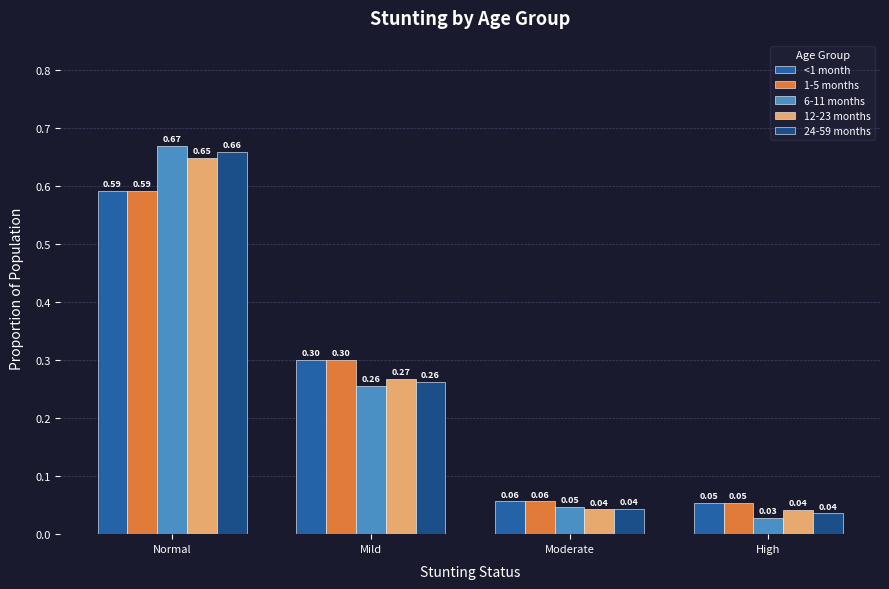

Which series has the widest spread of values?

6-11 months